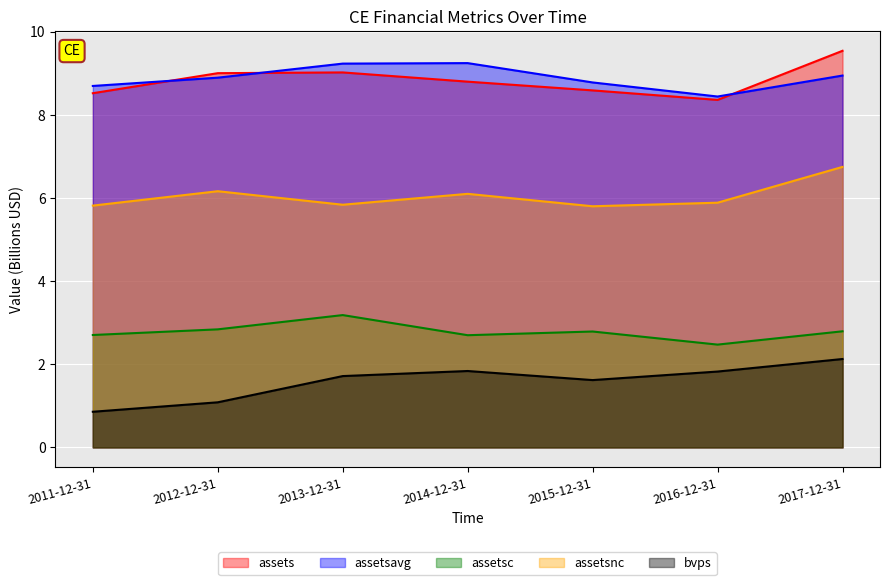

What position from the left is 2013-12-31?

3